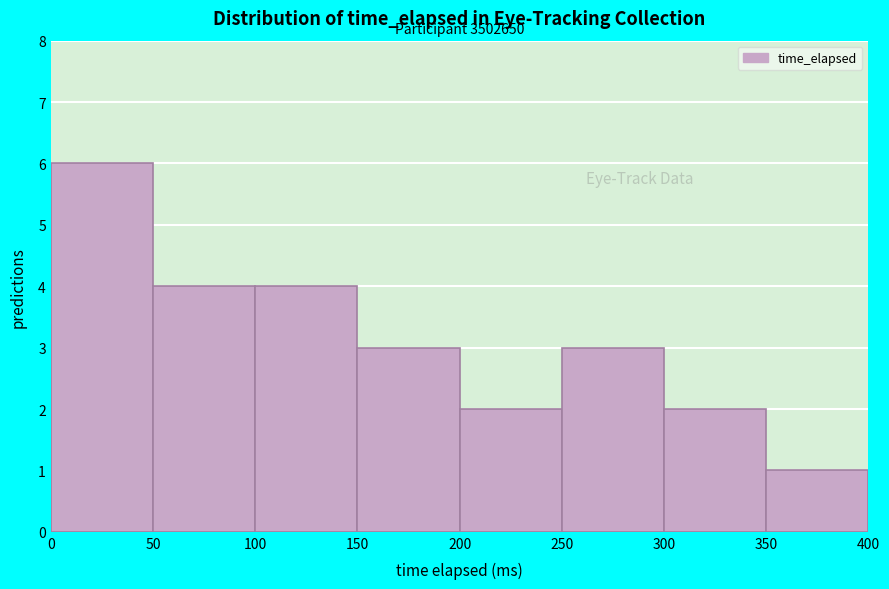

Over which range of the x-axis is the bar tallest?

0 to 50